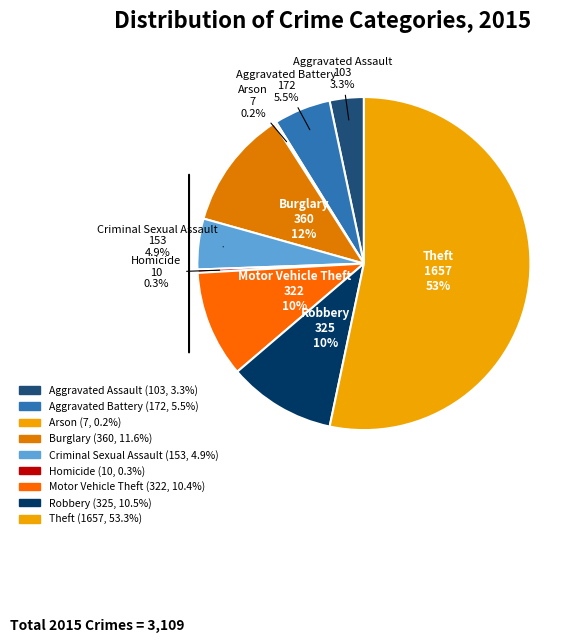

To the nearest percent, what is the difference between the Burglary and Theft slice percentages?

42%